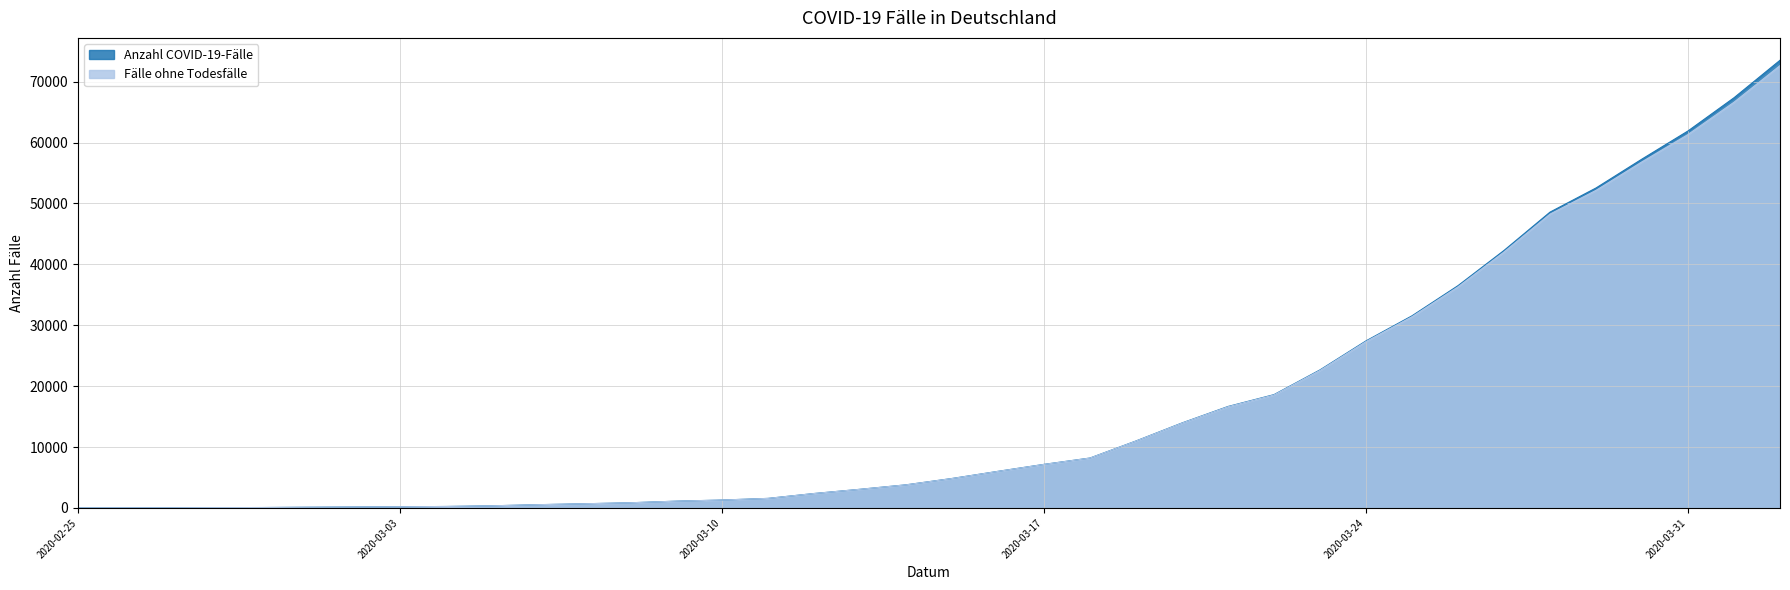

True or false: Anzahl COVID-19-Fälle and Fälle ohne Todesfälle cross at least once.

False